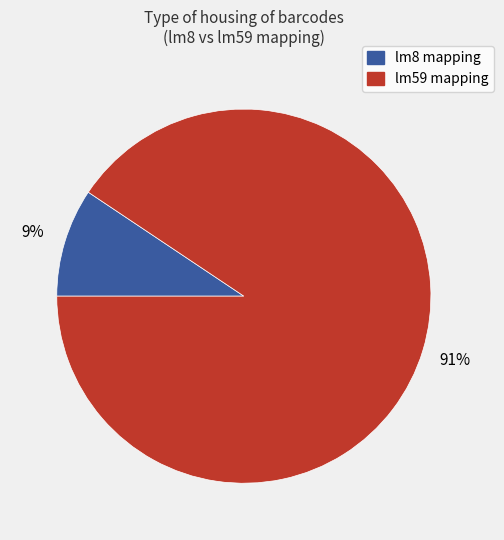

Which category accounts for the majority?

lm59 mapping